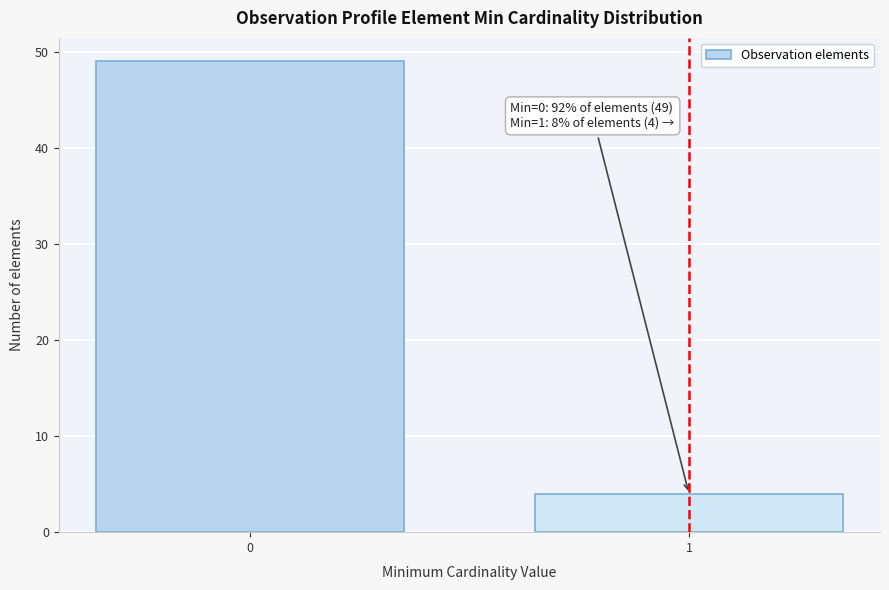

Reading left to right, what are all the values shown in this chart?

0=49	1=4